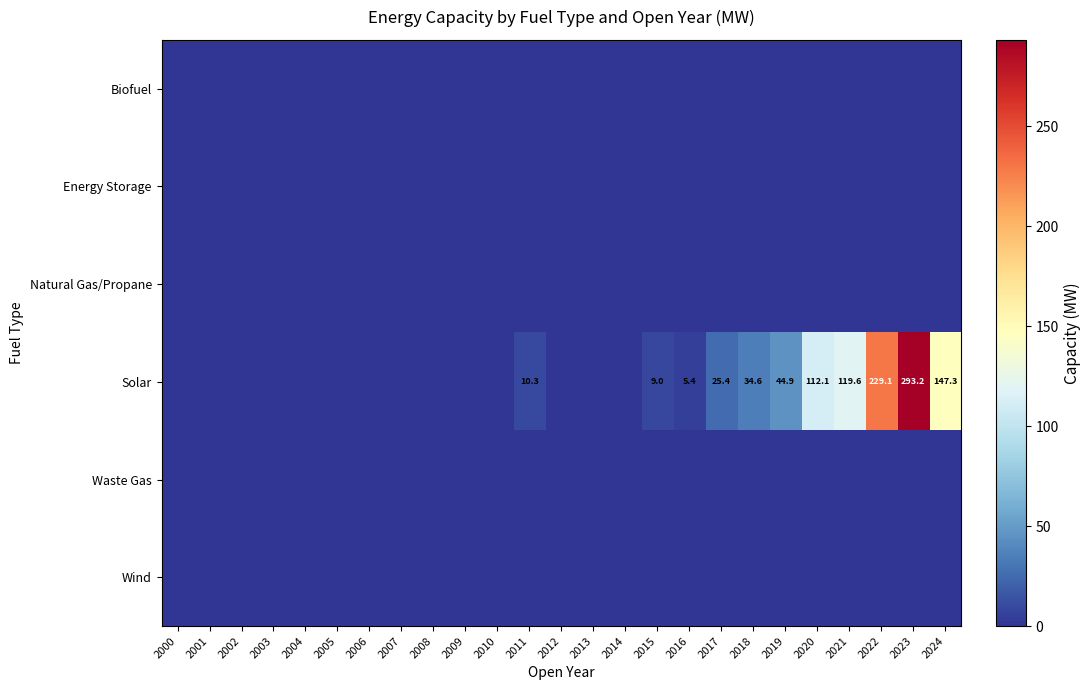

True or false: Solar has a value of 109.2 at 2003.

False